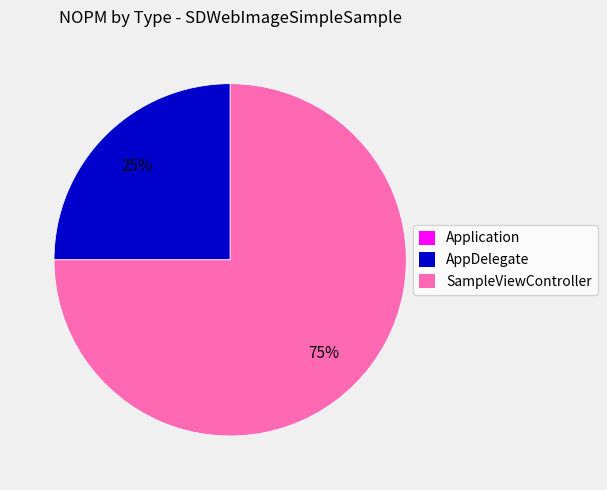

What percentage is the SampleViewController slice, to the nearest percent?

75%